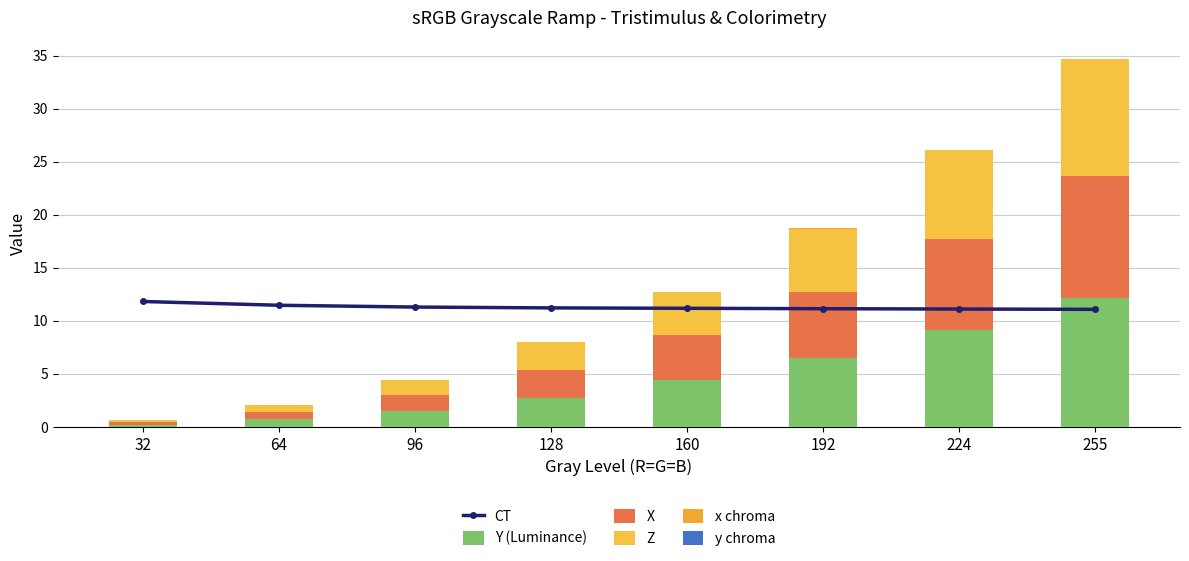

Which series has the largest total across all categories?

CT